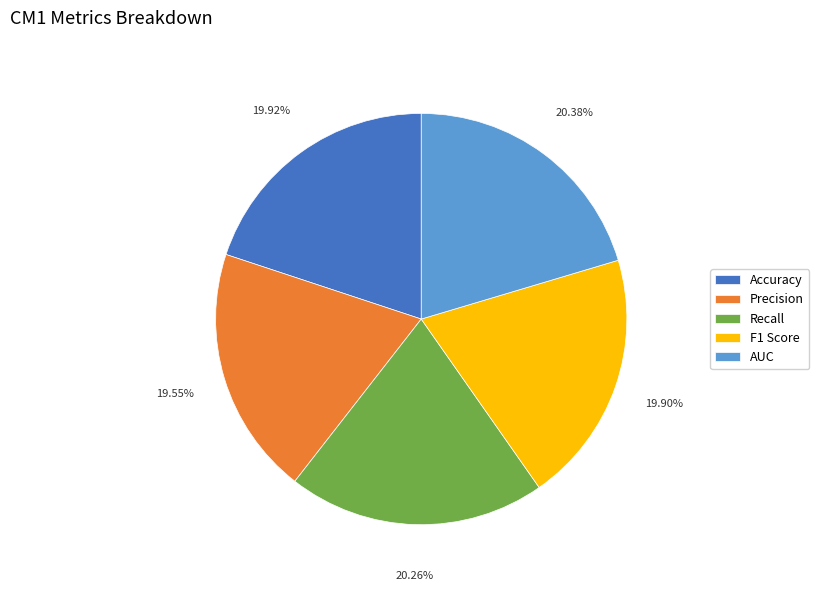

Do Accuracy and Precision together represent more than half of the pie?

No